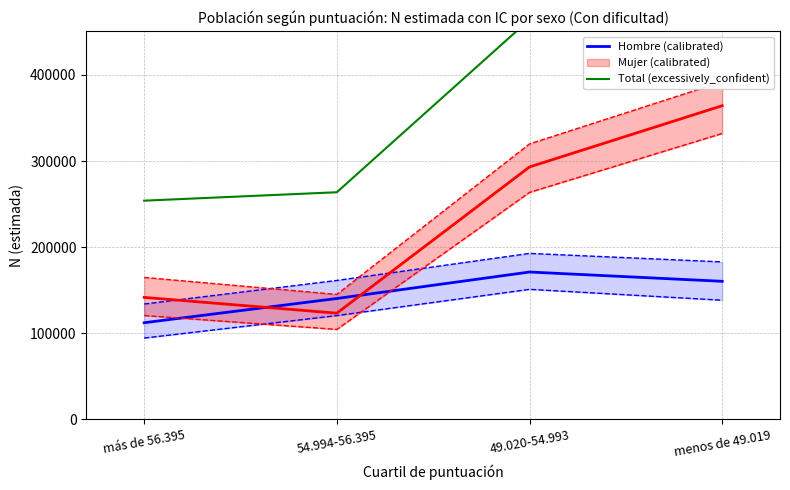

Between 54.994-56.395 and menos de 49.019, which series saw the biggest shift?

Total (excessively_confident)